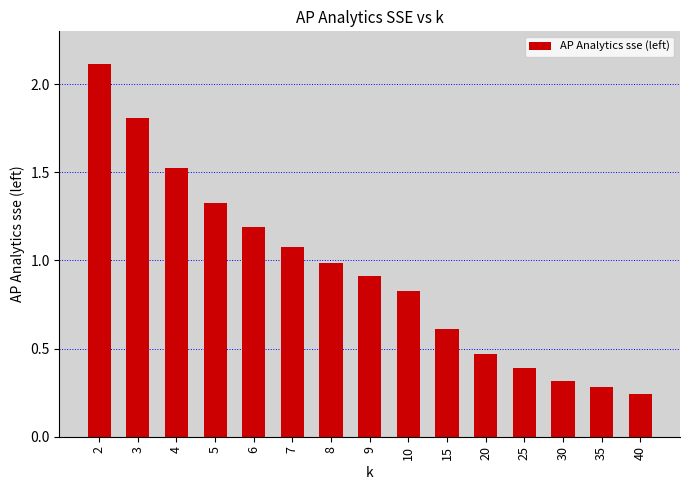

List the labels in order of value, largest first.

2, 3, 4, 5, 6, 7, 8, 9, 10, 15, 20, 25, 30, 35, 40